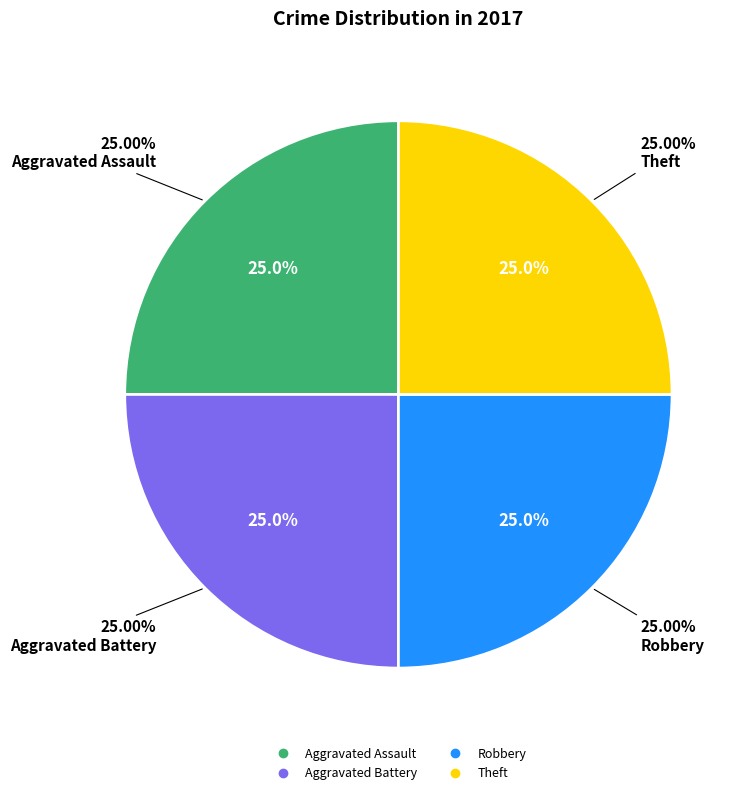

To the nearest percent, what percentage of the pie is Robbery?

25%